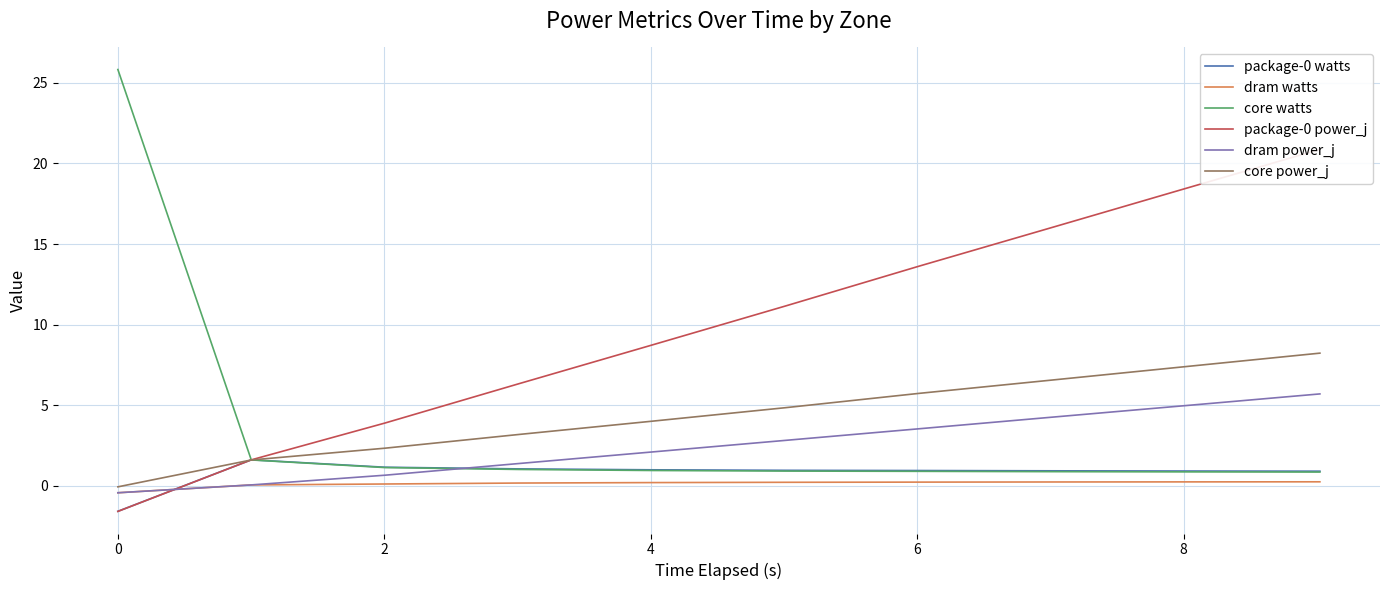

Reading right to left, list all the values displayed in this chart.

package-0 watts: 0.9	0.9	0.9	0.9	1.0	1.0	1.0	1.1	1.6	-1.6
dram watts: 0.2	0.2	0.2	0.2	0.2	0.2	0.2	0.1	0.0	-0.4
core watts: 0.8	0.9	0.9	0.9	0.9	0.9	1.0	1.1	1.6	25.8
package-0 power_j: 20.9	18.5	16.0	13.6	11.2	8.7	6.3	3.9	1.6	-1.6
dram power_j: 5.7	5.0	4.3	3.5	2.8	2.1	1.4	0.6	0.0	-0.4
core power_j: 8.2	7.4	6.6	5.7	4.8	4.0	3.2	2.3	1.6	-0.1